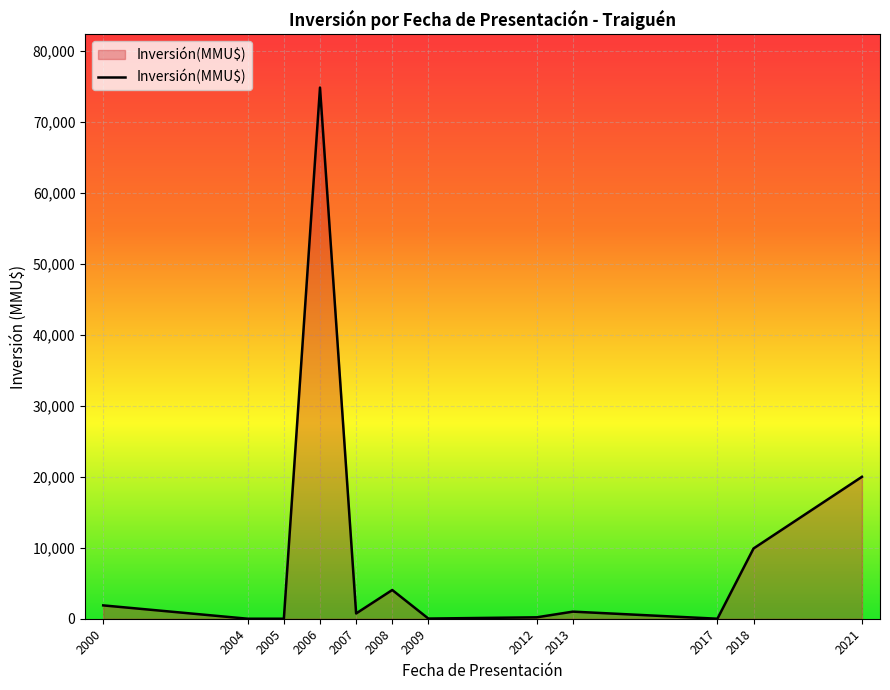

How many categories are shown in the chart?

12